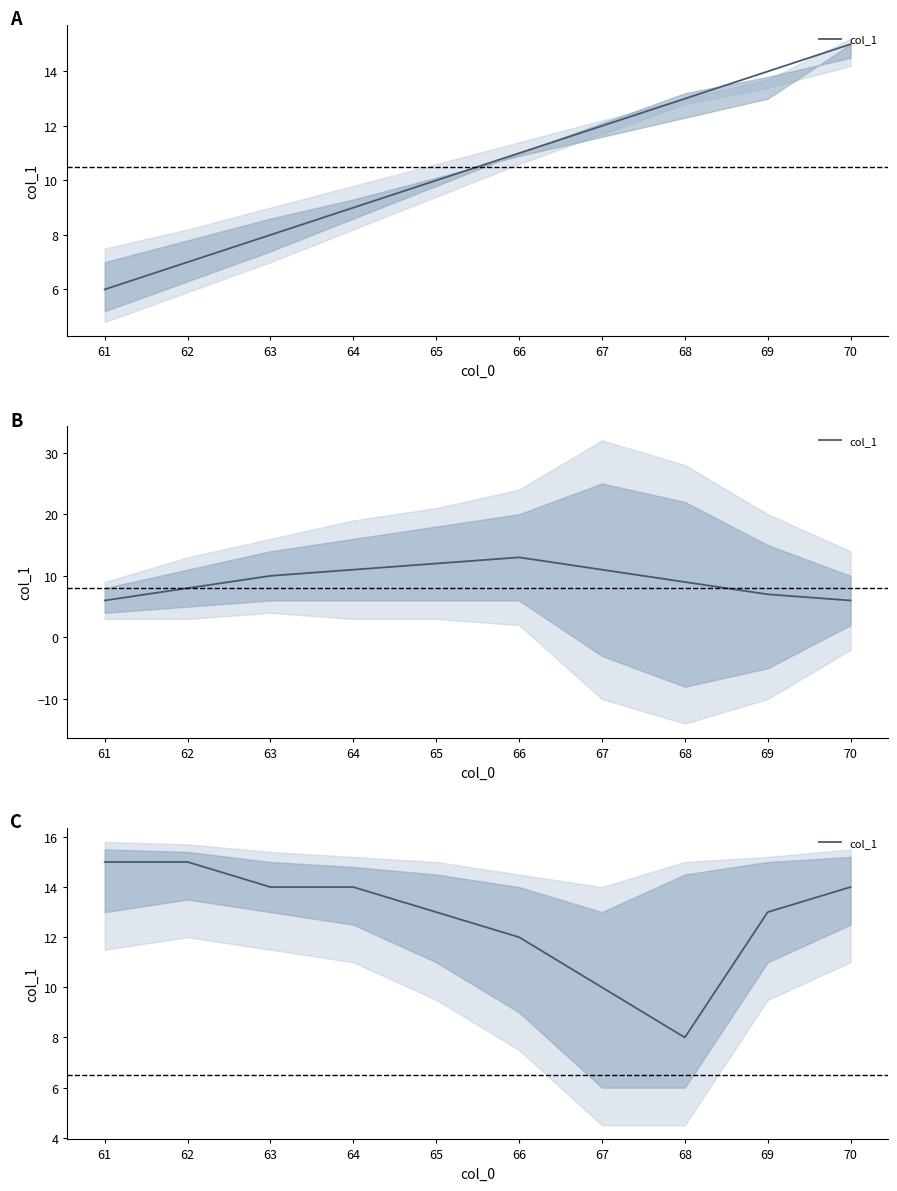

What is the value of the 3rd point from the left?

14